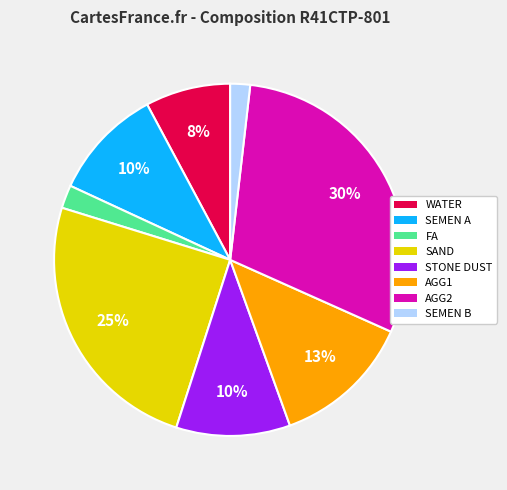

What is the largest slice in the pie chart?

AGG2